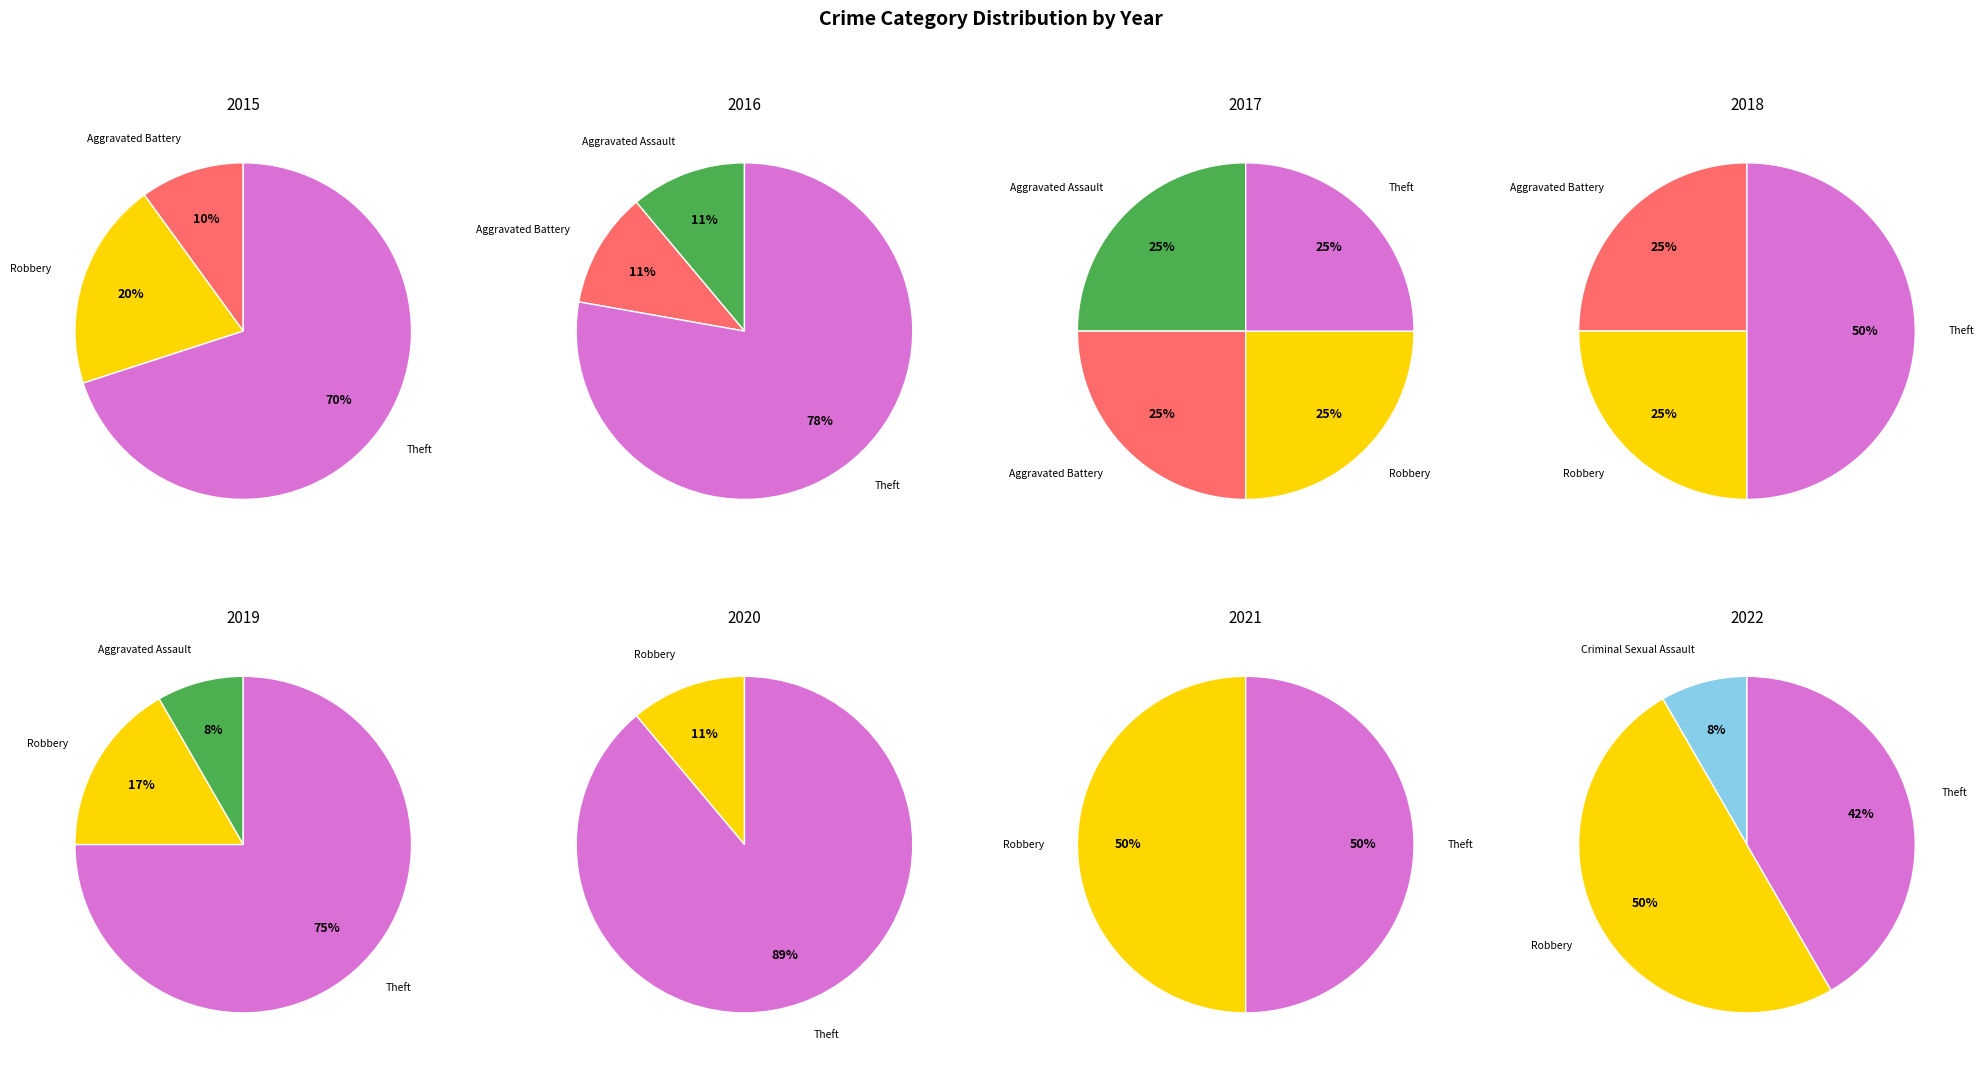

The Criminal Sexual Assault slice represents 13% of the pie. True or false?

False